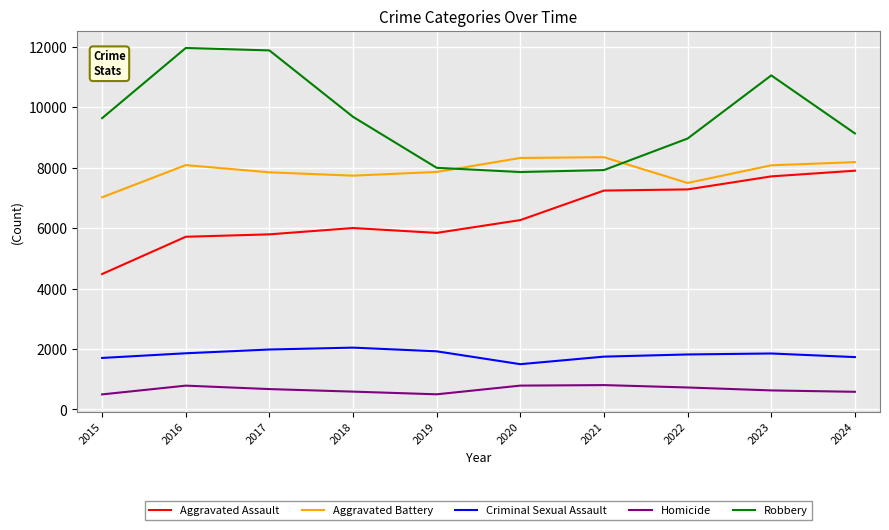

Where is Robbery nearest to the value 9907?

2018